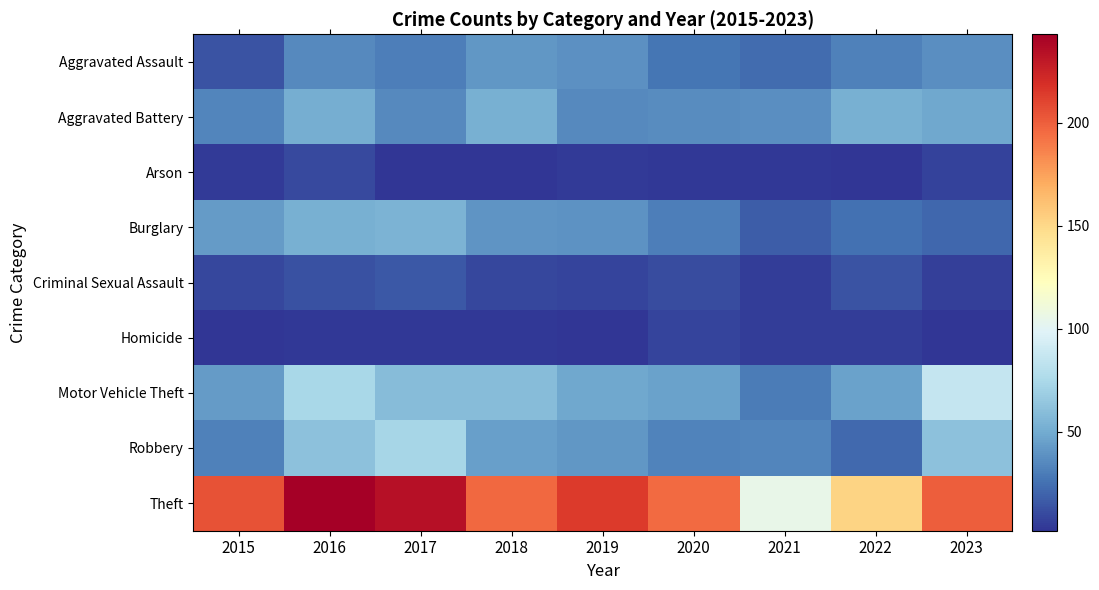

What is the spread (max minus min) of values at 2023?

198